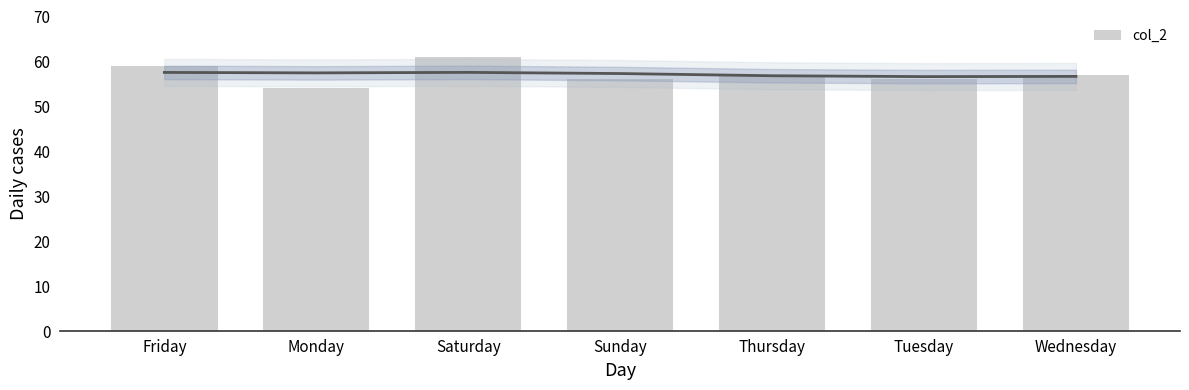

At which label is the value closest to 57?

Thursday